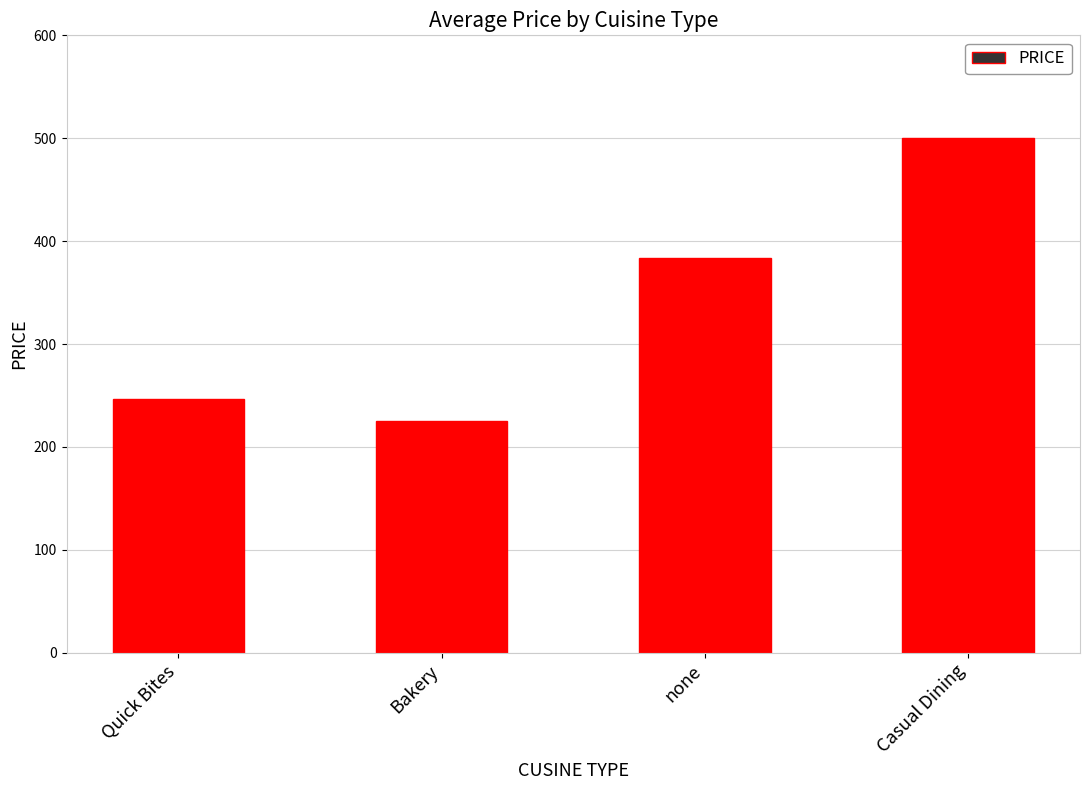

Rank the categories by value from highest to lowest.

Casual Dining, none, Quick Bites, Bakery